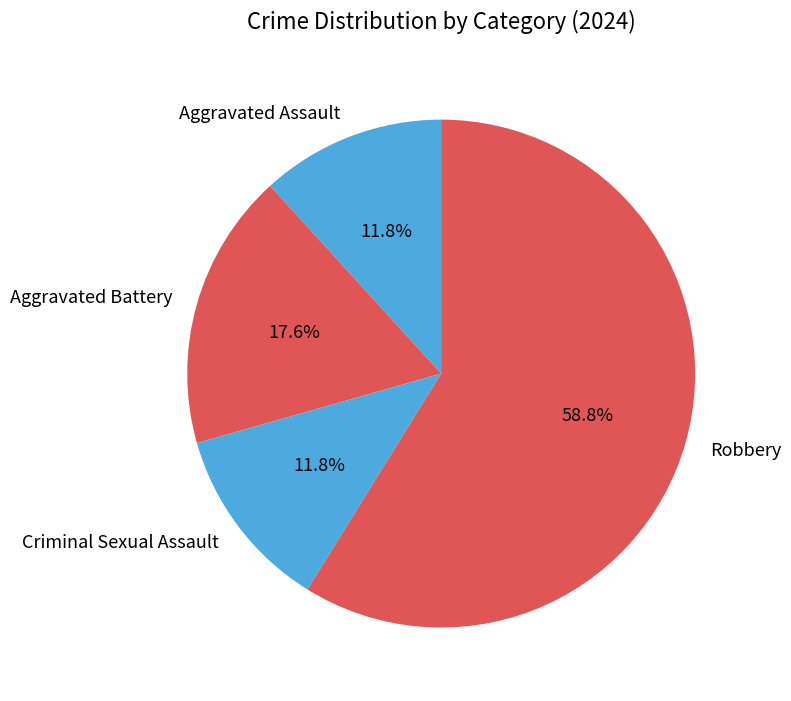

The Robbery slice represents 59% of the pie. True or false?

True